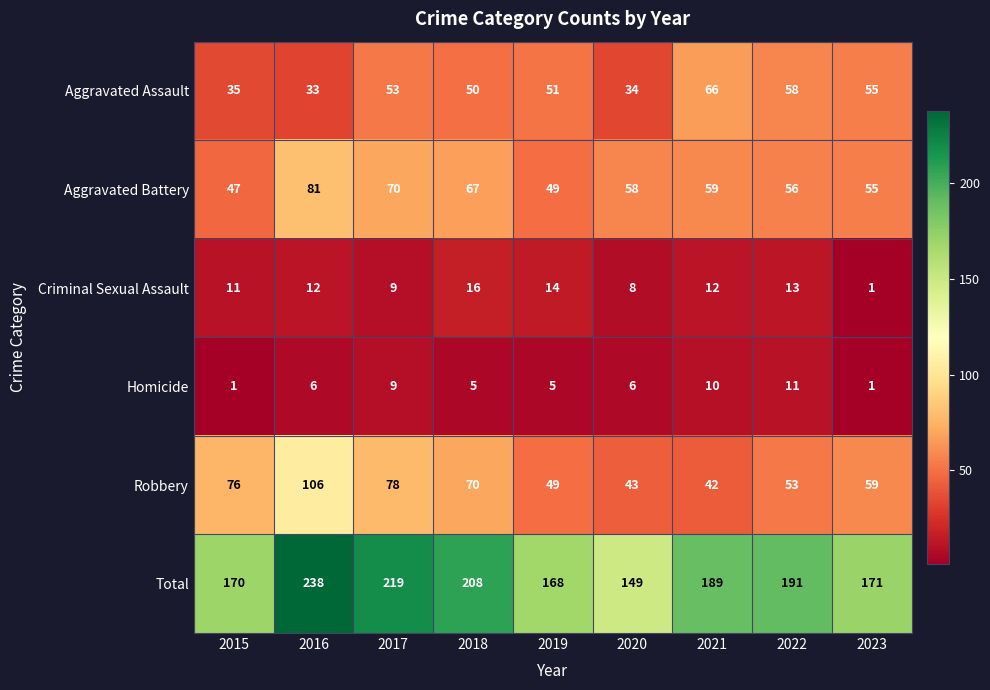

Which series has the largest range (max minus min)?

Total